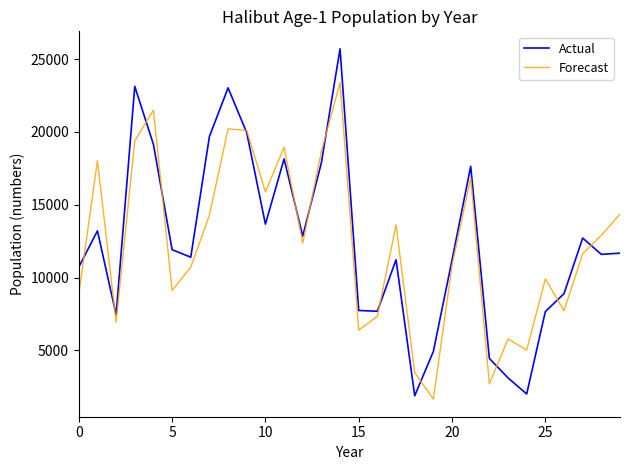

What is the greatest value displayed?

25696.4